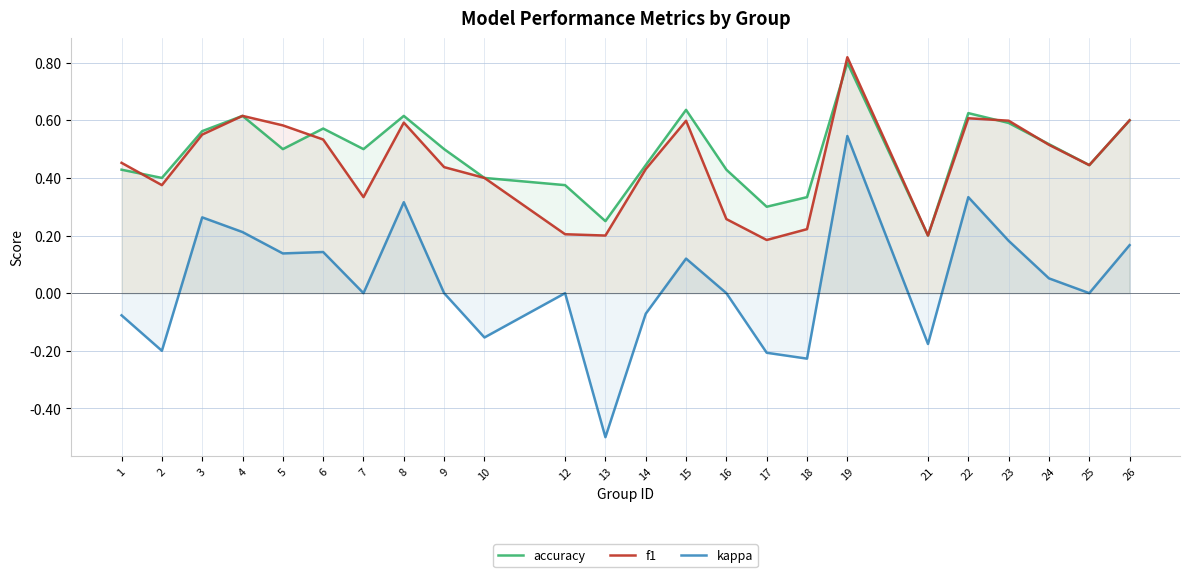

How many interior local peaks does the accuracy series have?

6